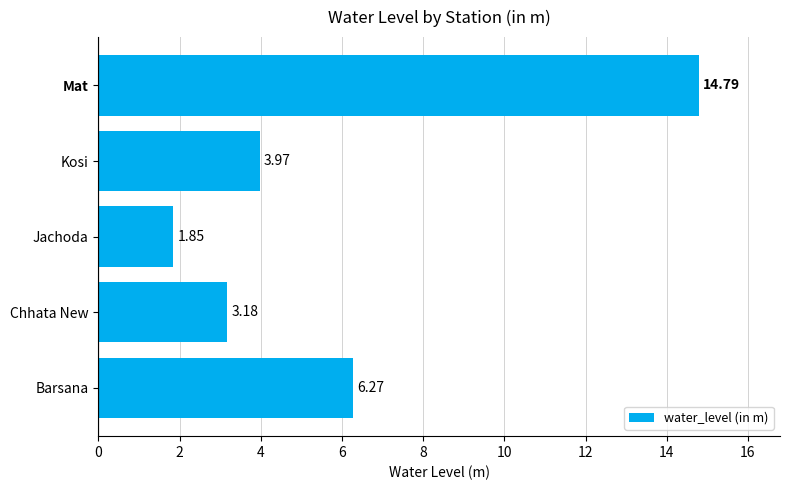

Which category has the lowest value across all series?

Jachoda